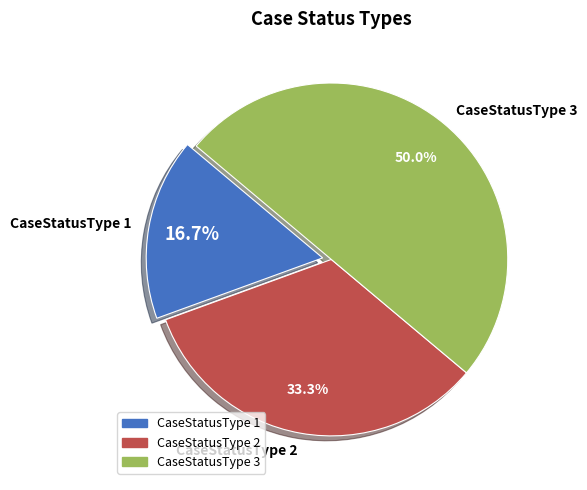

Which has a higher value, CaseStatusType 3 or CaseStatusType 1?

CaseStatusType 3